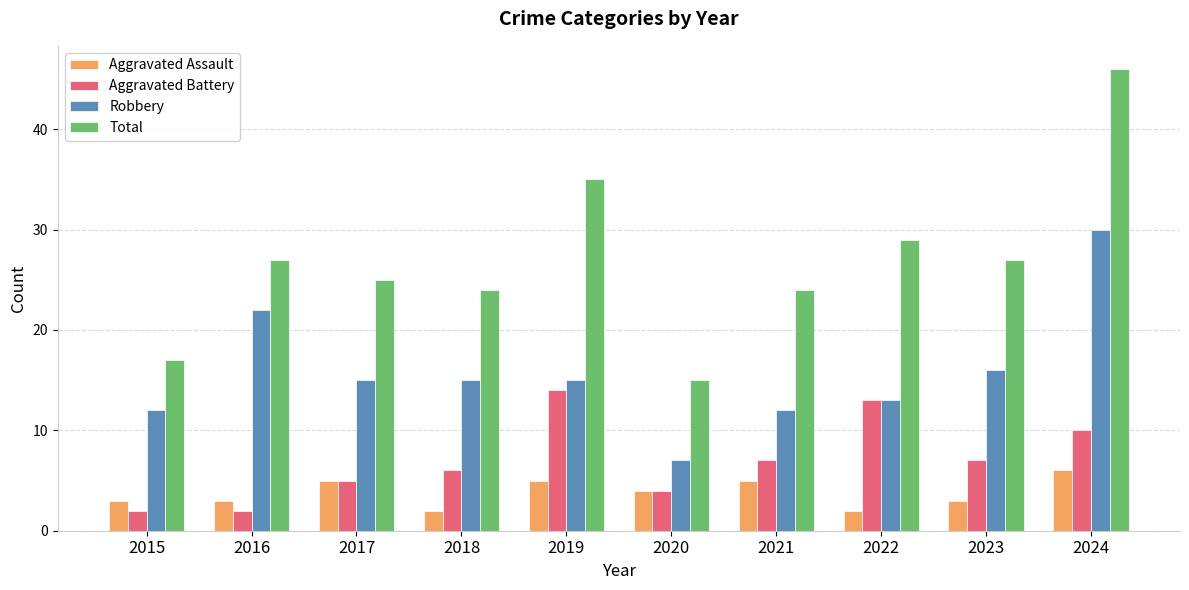

How many data points in Total are less than 27?

5